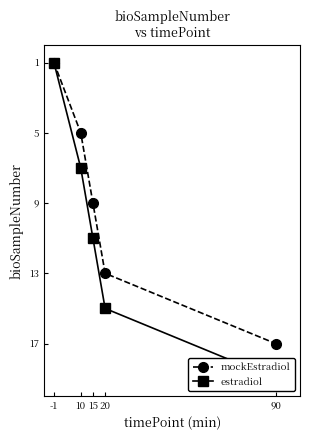

Which category has the highest value in the estradiol series?

90